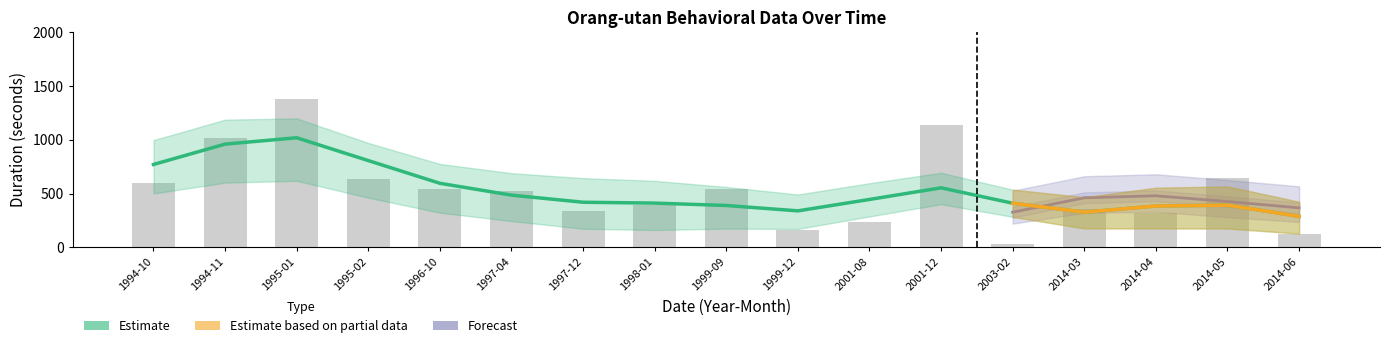

The value at 2014-03 is 634. True or false?

False